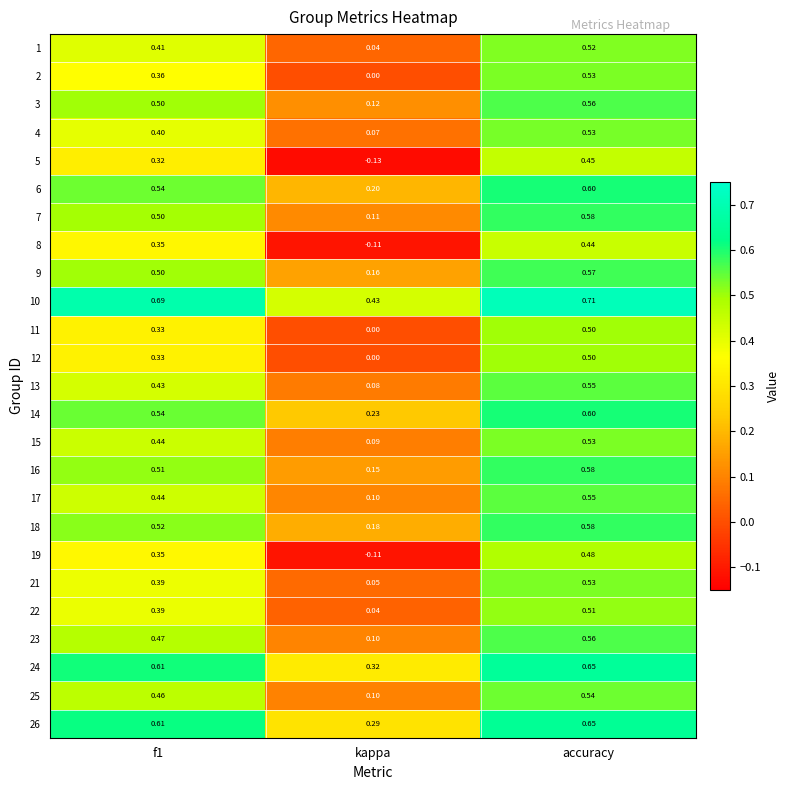

Is the value of 12 at accuracy greater than the value of 3 at accuracy?

No